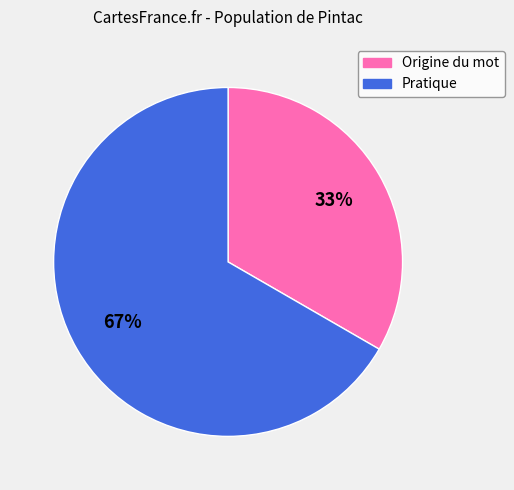

The Origine du mot slice represents 33% of the pie. True or false?

True